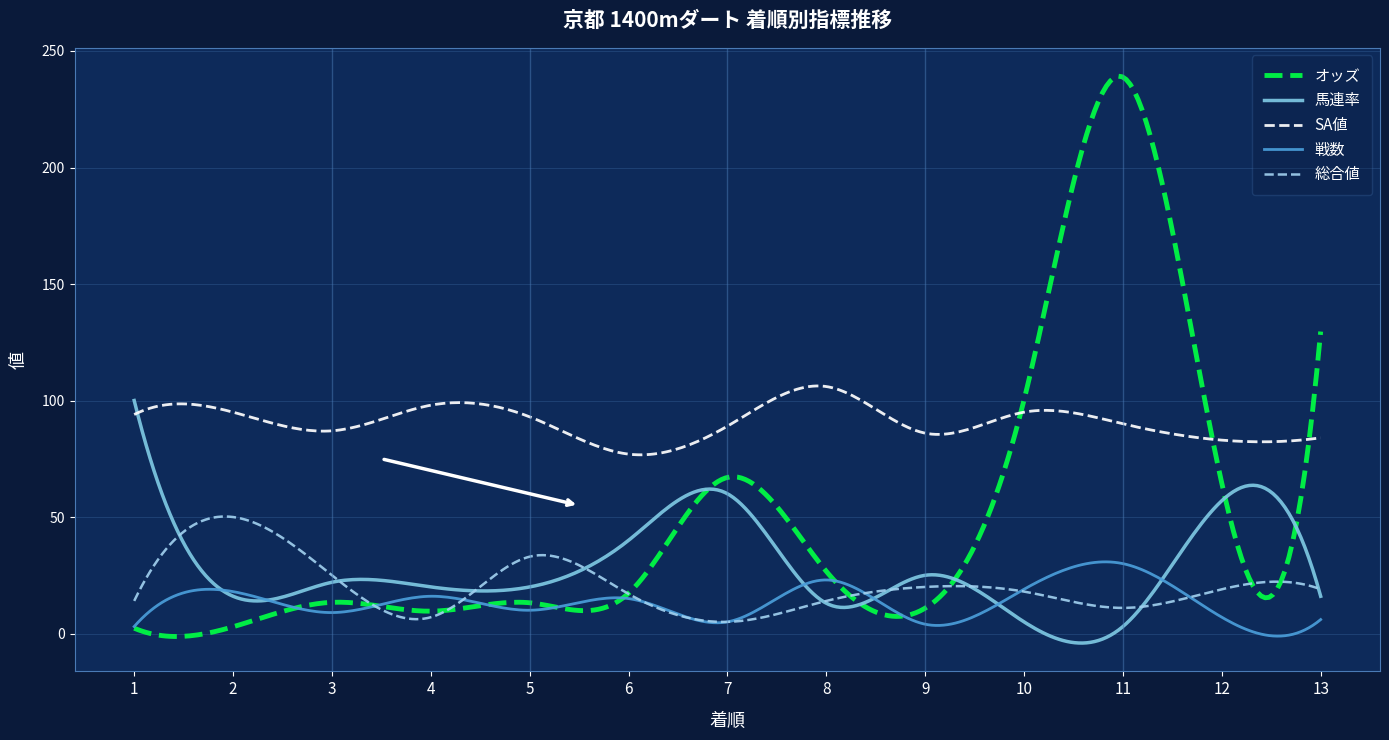

Which series has the largest total across all categories?

SA値